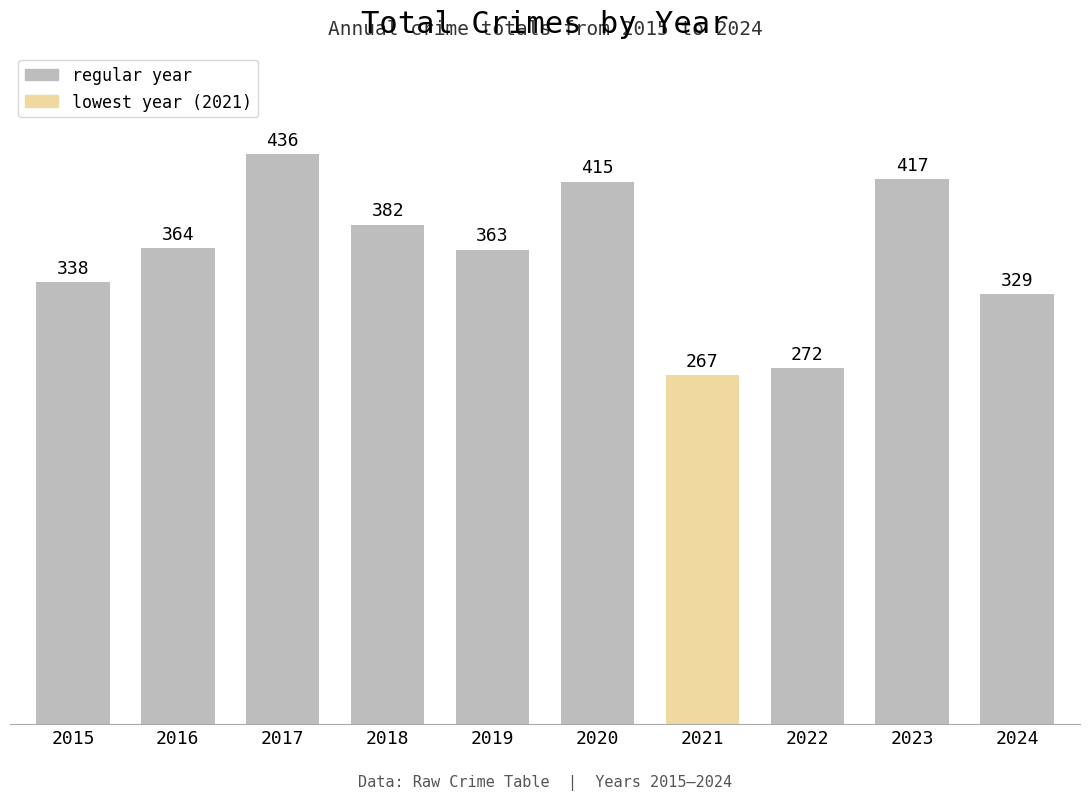

At which label is the value closest to 351?

2019